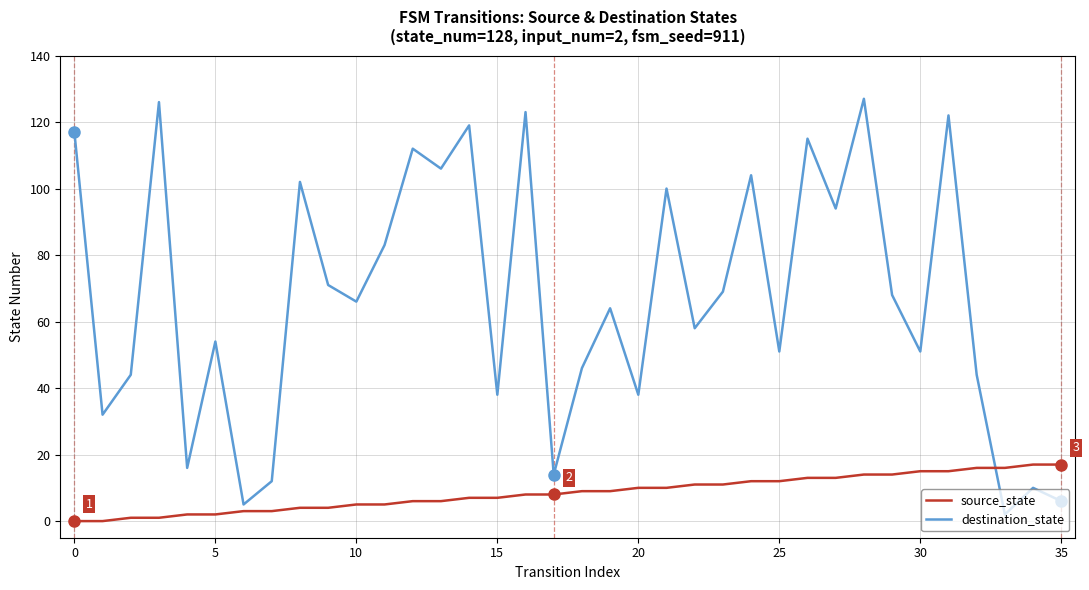

What is the difference between the maximum and minimum values in the destination_state series?

125